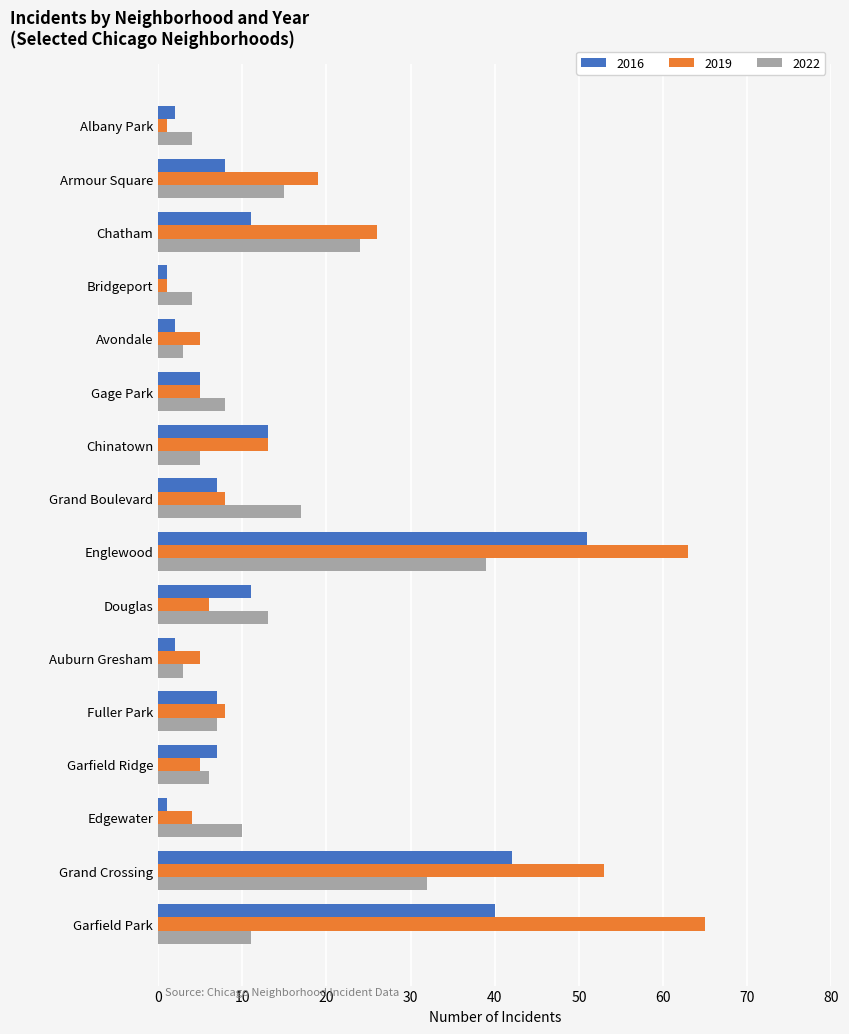

At which category does the chart reach its peak across all series?

Garfield Park